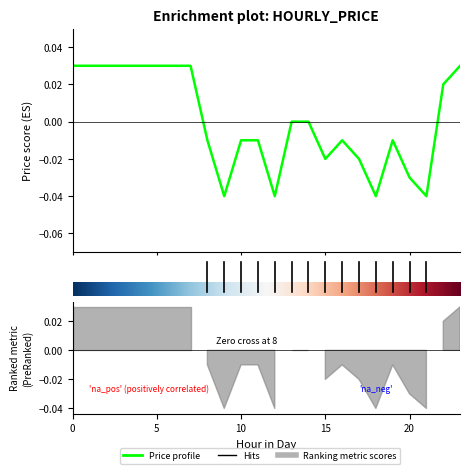

Is it true that the value at 5 is 0.0?

True